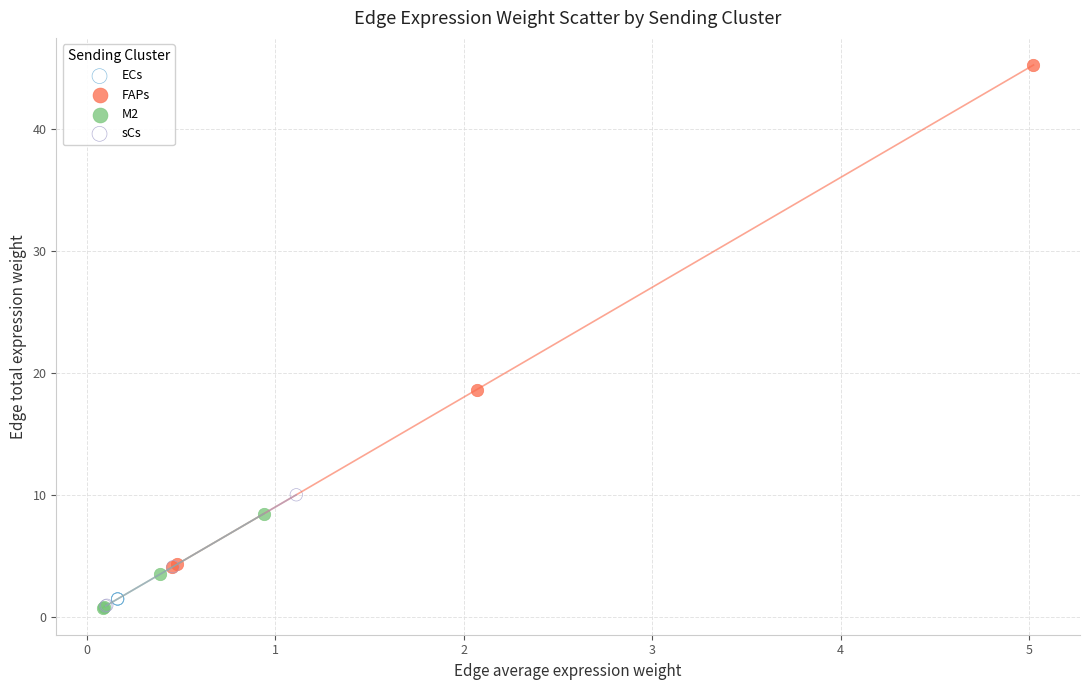

Which series contains the highest Y value?

FAPs